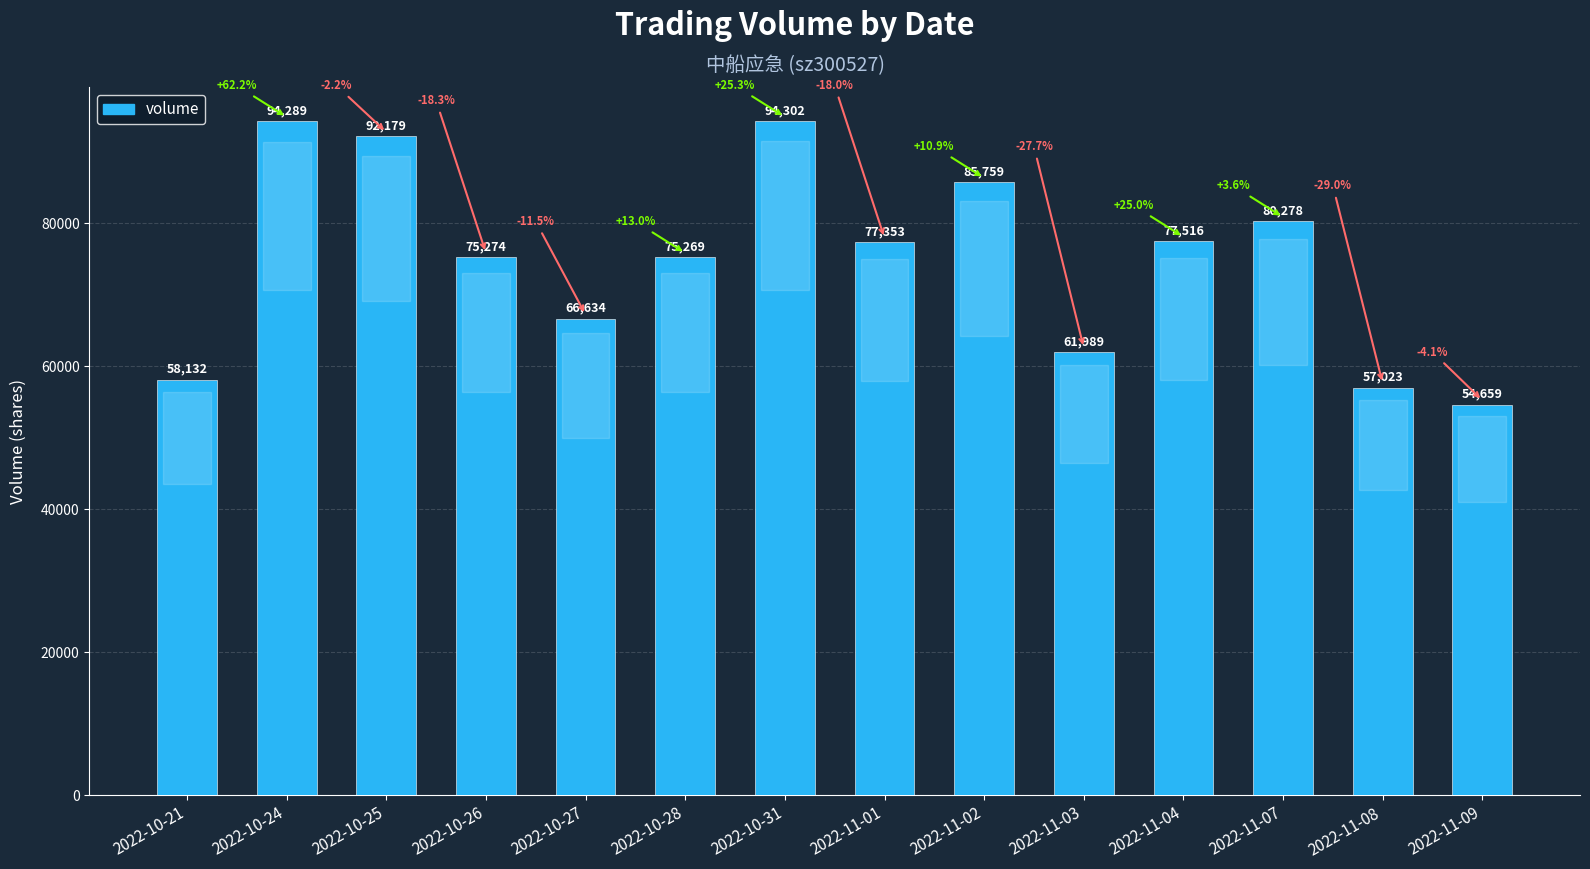

What is the minimum value shown in the chart?

54659